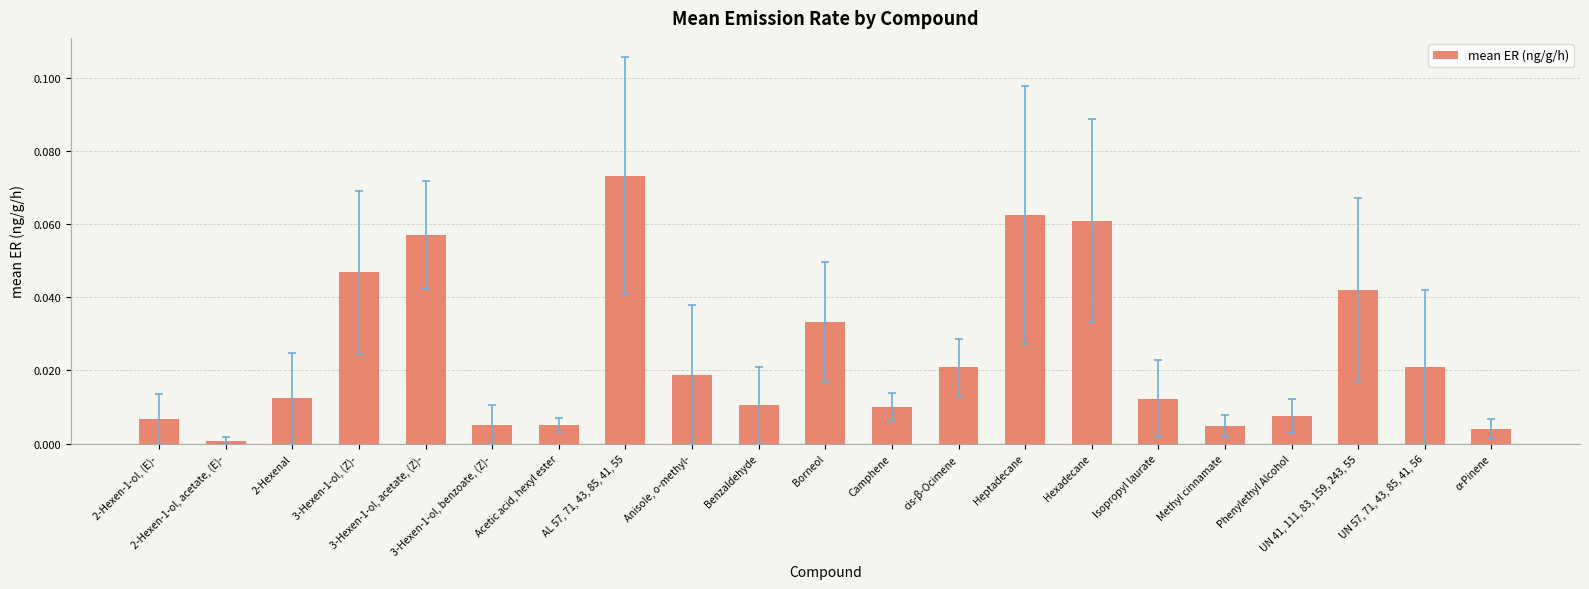

At which label is the value closest to 0?

2-Hexen-1-ol, acetate, (E)-